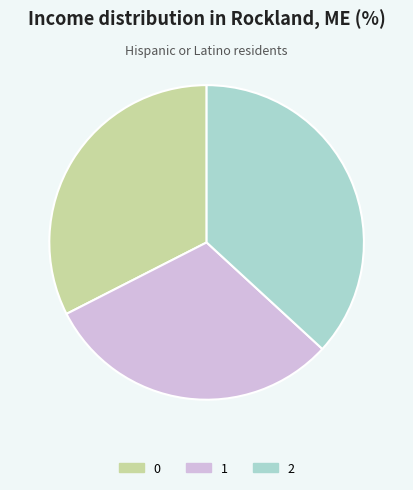

How many slices are in this pie chart?

3